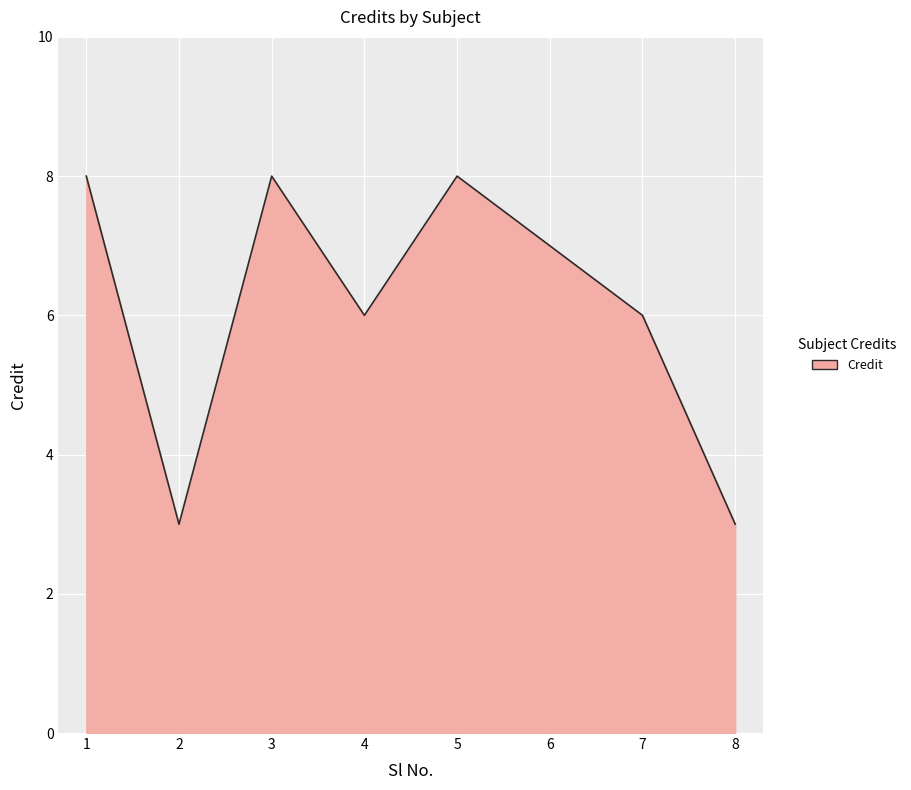

How many values are below 7?

4